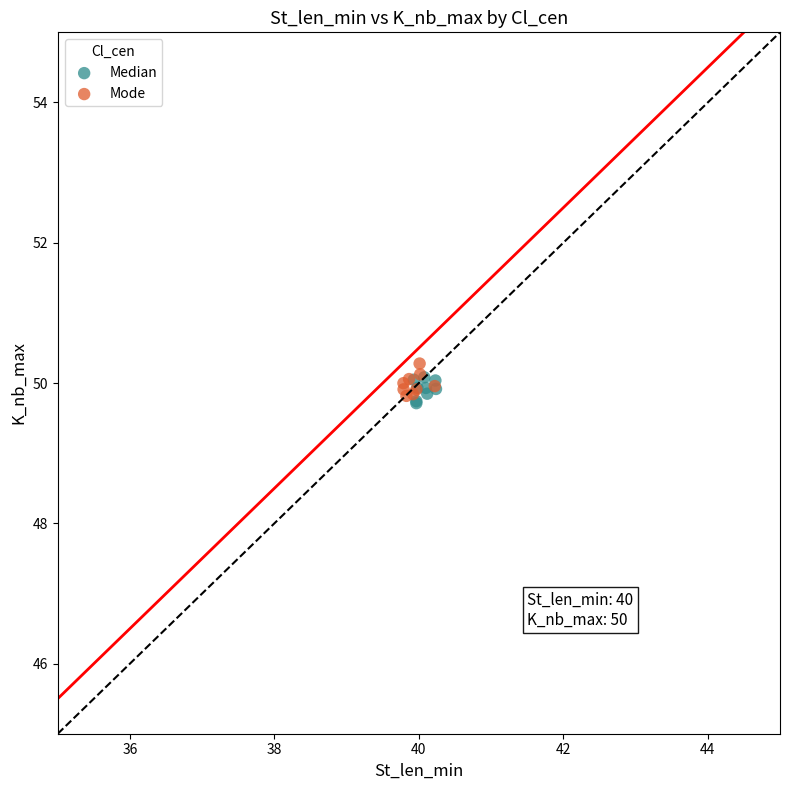

Which series contains the lowest Y value?

Median